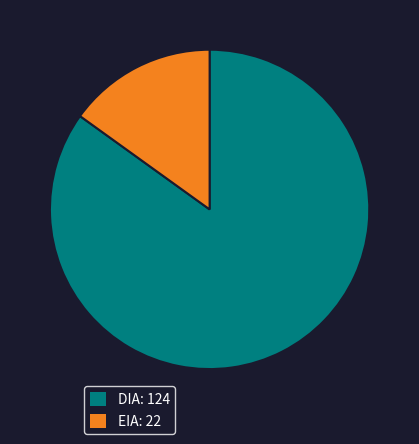

Is there a majority slice in this chart?

Yes